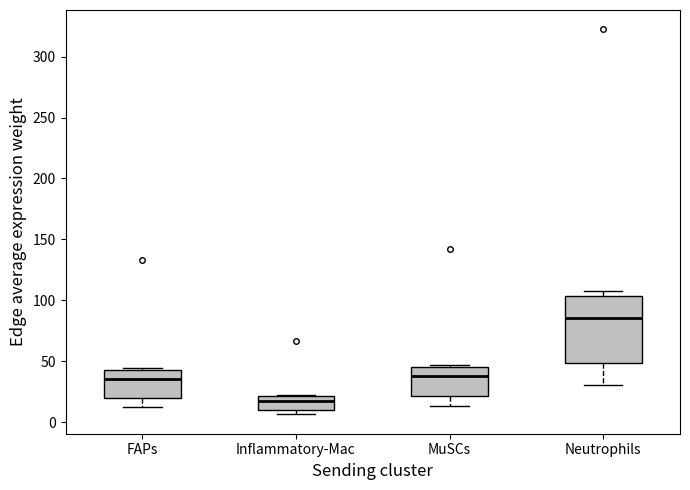

Reading left to right, read every box against the y-axis: the position of its median line, the range the box covers, and the ends of its whiskers. The values are not printed on the chart, so give them approximately, as read against the axis.

FAPs: median 35, box 20 to 45, whiskers 10 to 45 (just above the box's upper edge)
Inflammatory-Mac: median 20 (just below the box's upper edge), box 10 to 20, whiskers 5 to 20
MuSCs: median 40, box 20 to 45, whiskers 15 to 45 (just above the box's upper edge)
Neutrophils: median 85, box 50 to 105, whiskers 30 to 105 (just above the box's upper edge)